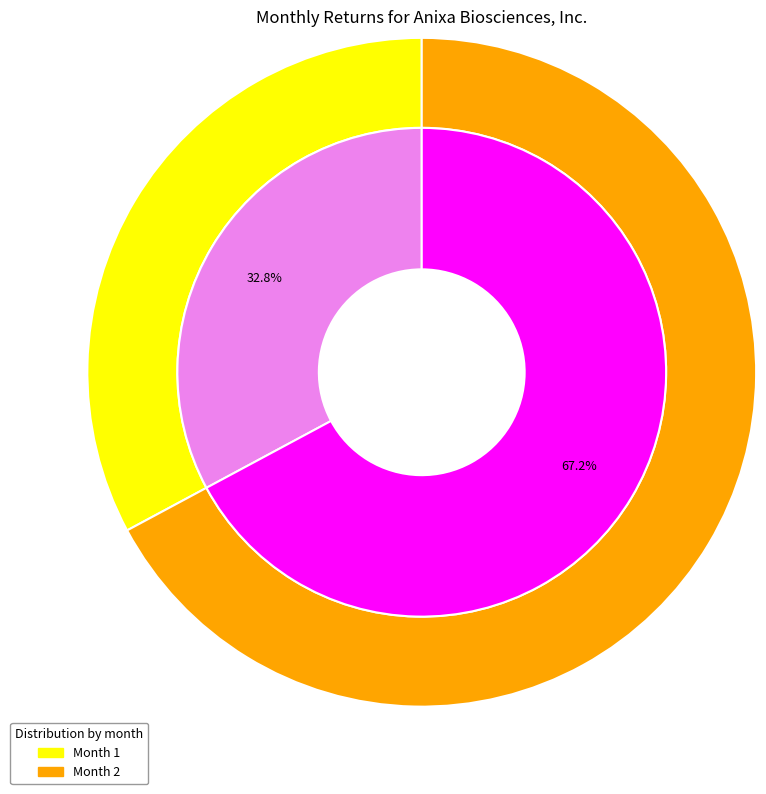

The 1 slice represents 40% of the pie. True or false?

False